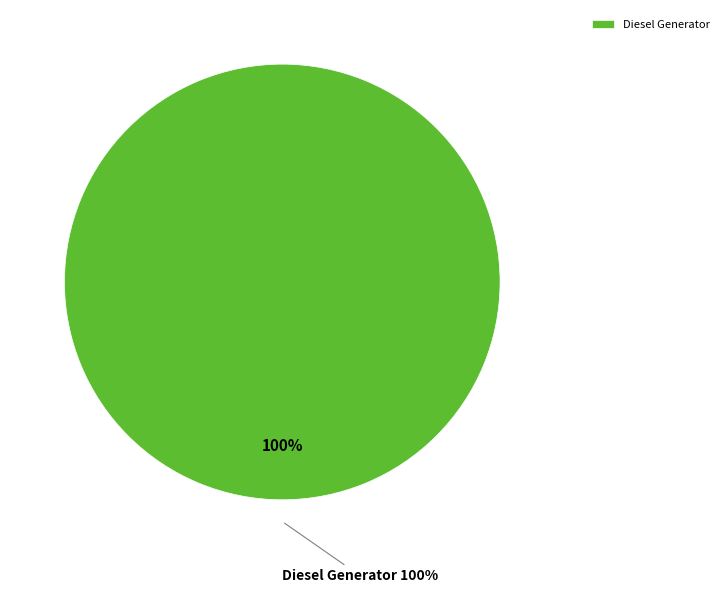

Combined, do Diesel Generator and Owned PV account for over 50%?

Yes